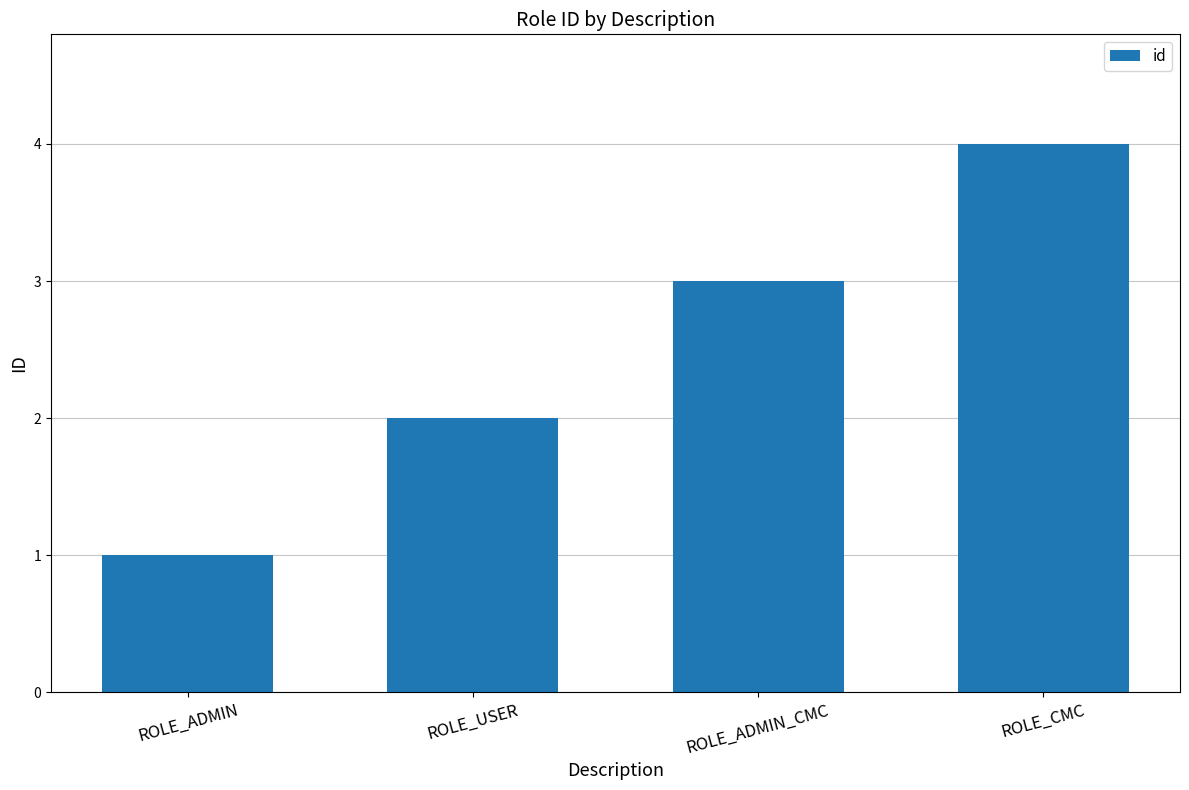

Rank the categories by value from highest to lowest.

ROLE_CMC, ROLE_ADMIN_CMC, ROLE_USER, ROLE_ADMIN